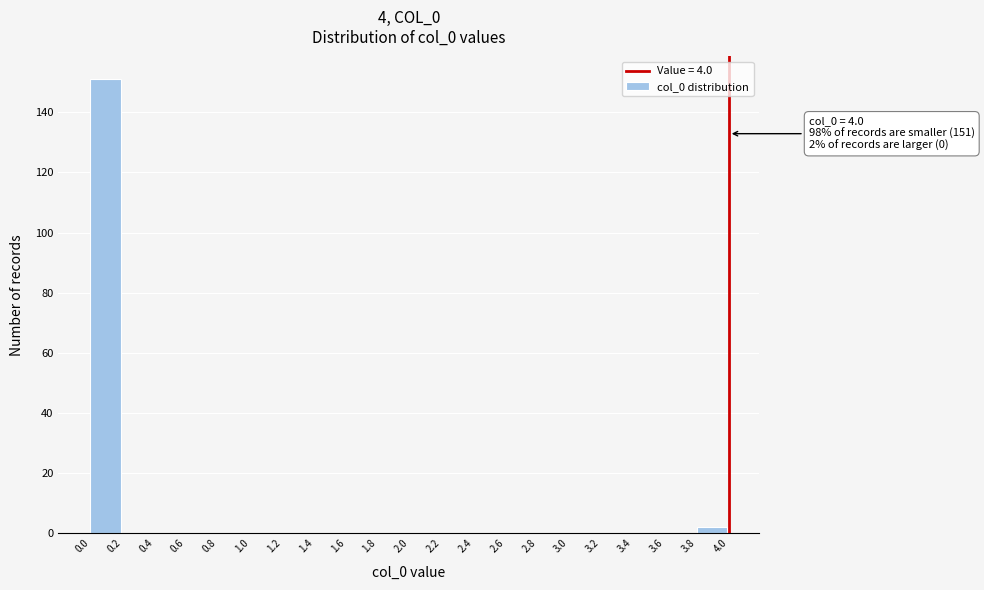

Which range on the x-axis has the tallest bar?

0.0 to 0.2